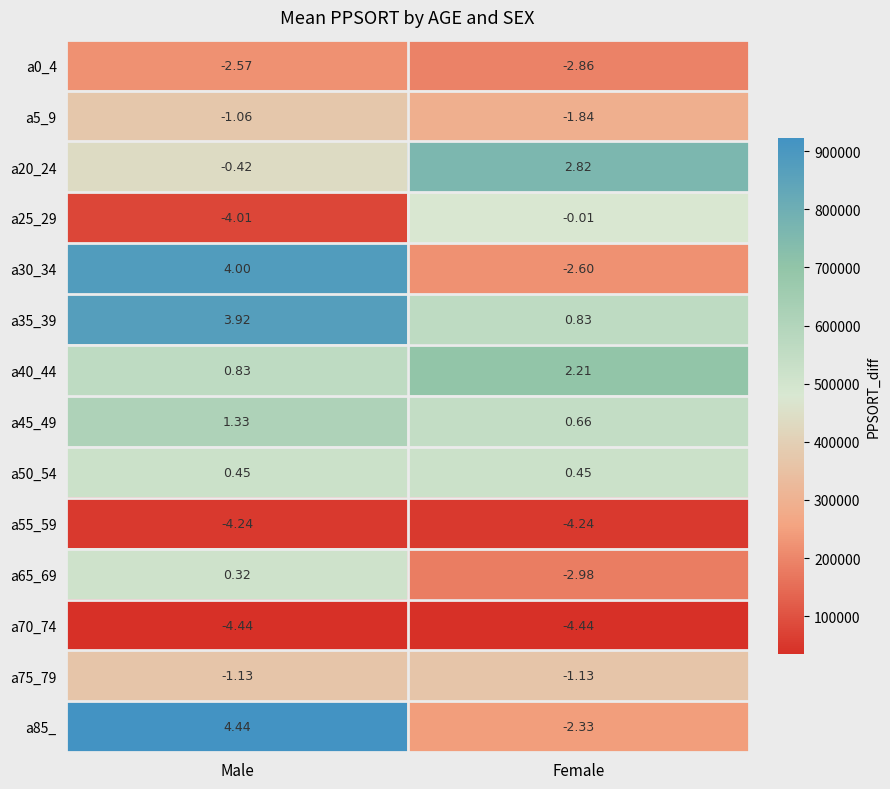

Between Male and Female, which series saw the biggest shift?

a85_